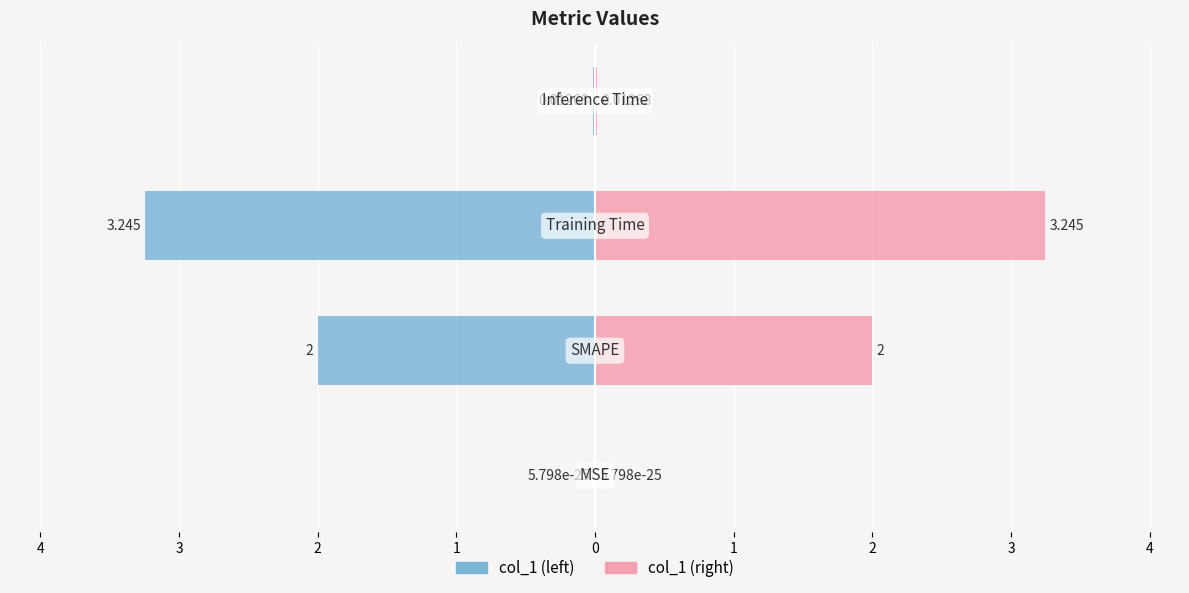

What are all the series names shown in the legend?

col_1 (left), col_1 (right)